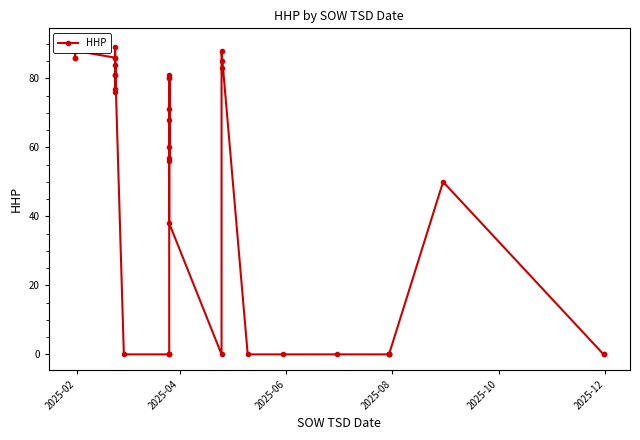

How many interior local peaks (higher than both neighbors) does the data have?

7